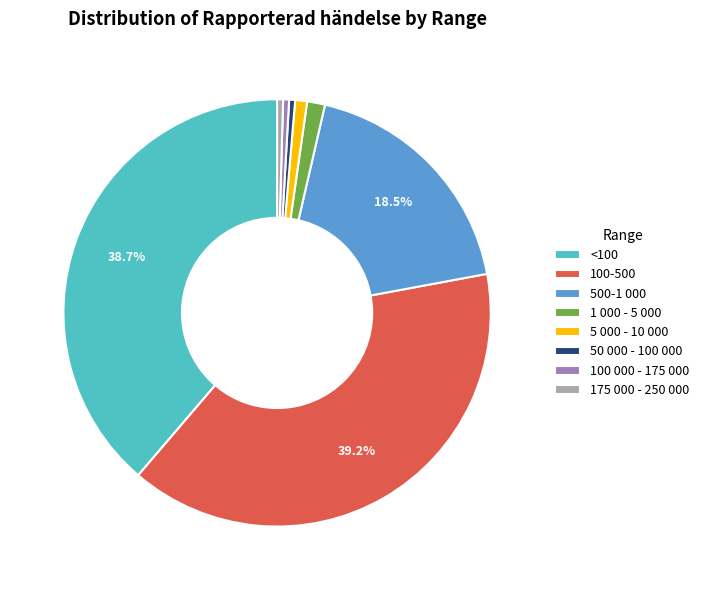

Does any single category account for the majority?

No